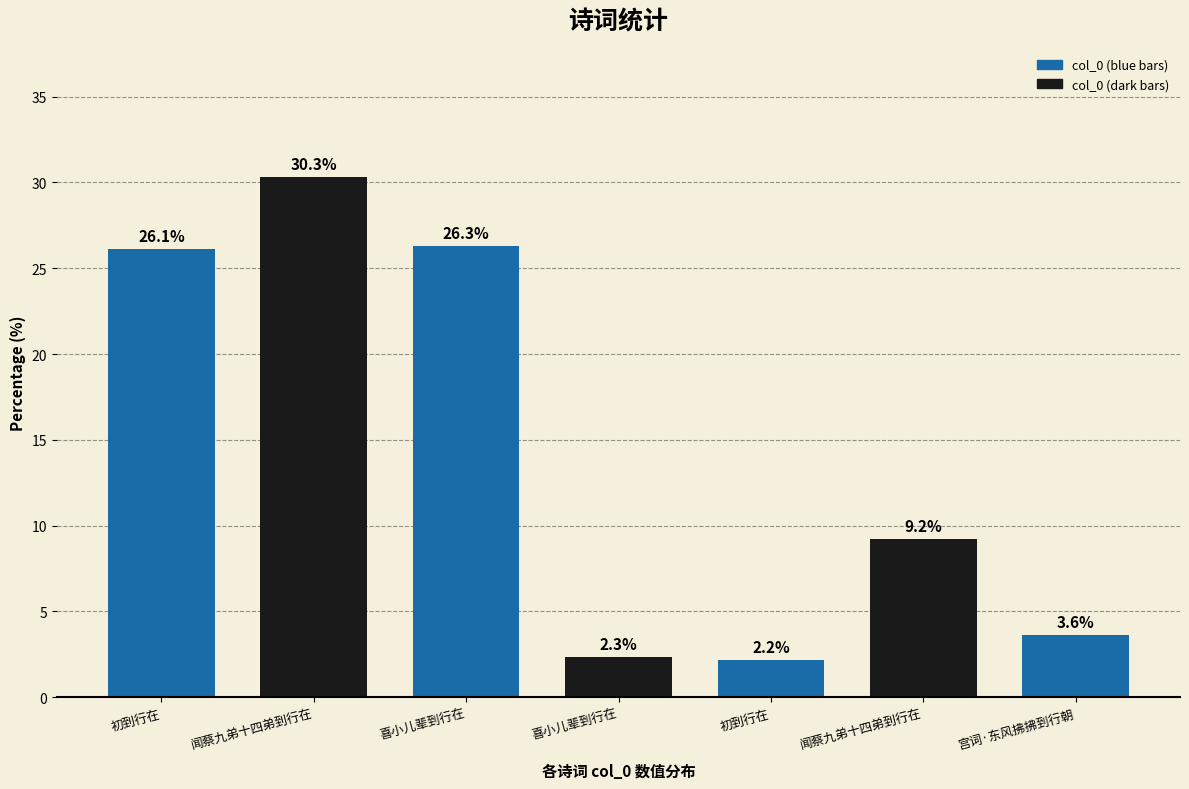

Does the chart contain any negative values?

No